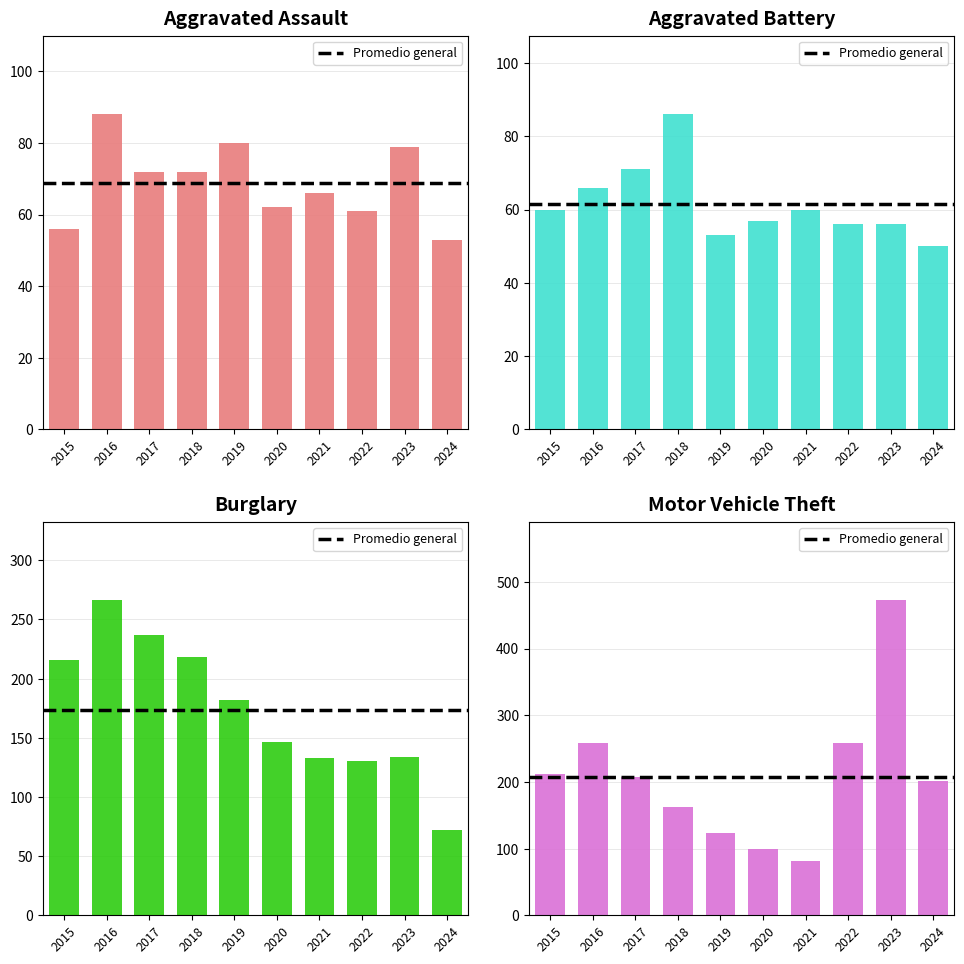

Is the value of Burglary at 2024 greater than the value of Aggravated Battery at 2022?

Yes